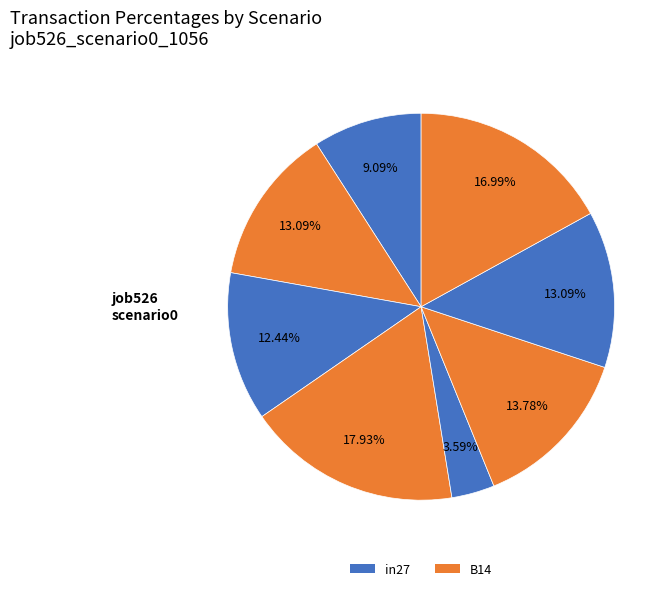

How many slices are in this pie chart?

8